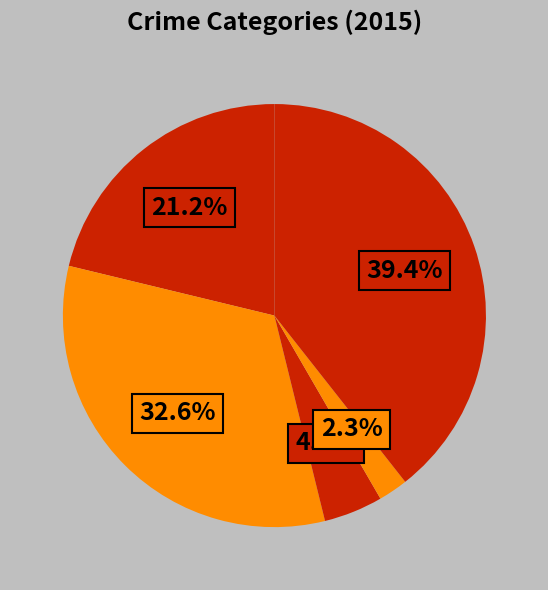

Does any single category account for the majority?

No